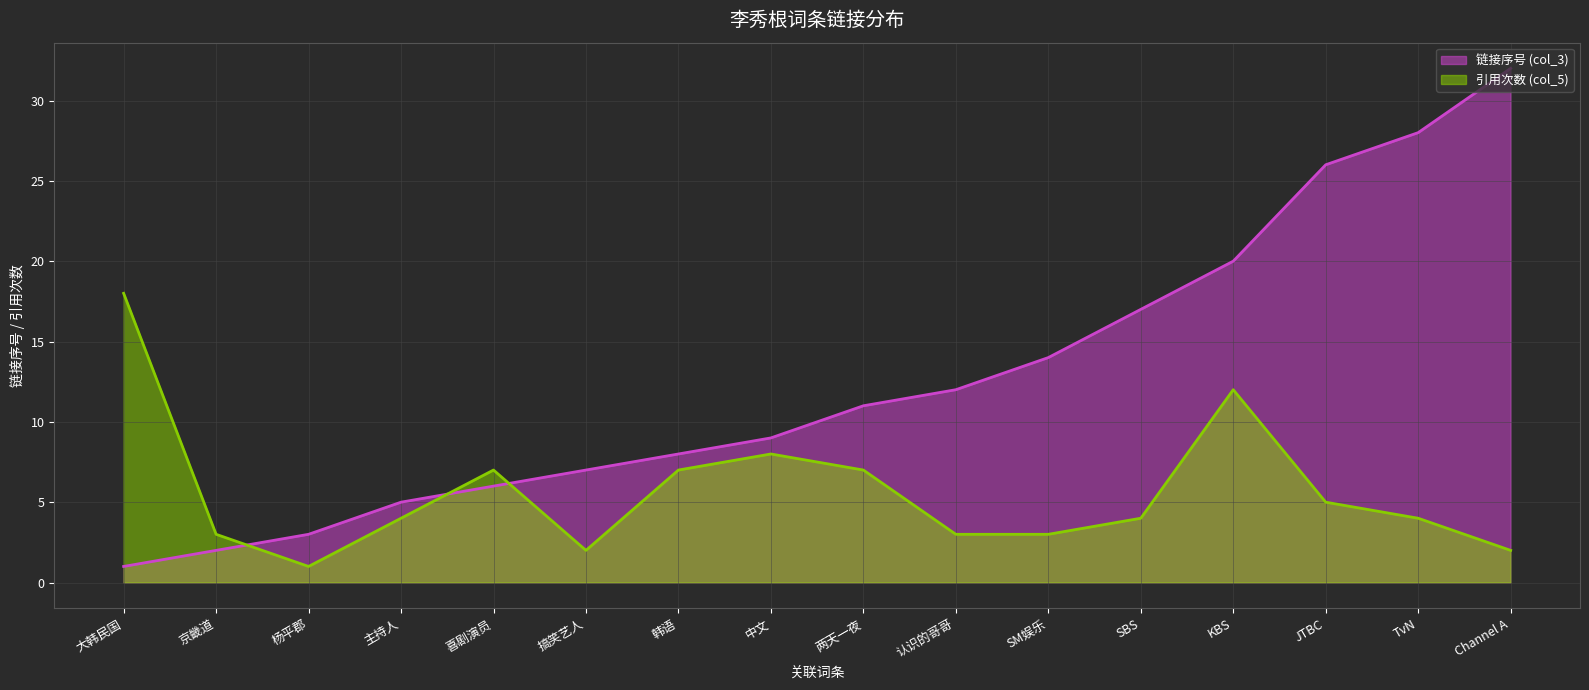

At how many categories does at least one series exceed 22?

3